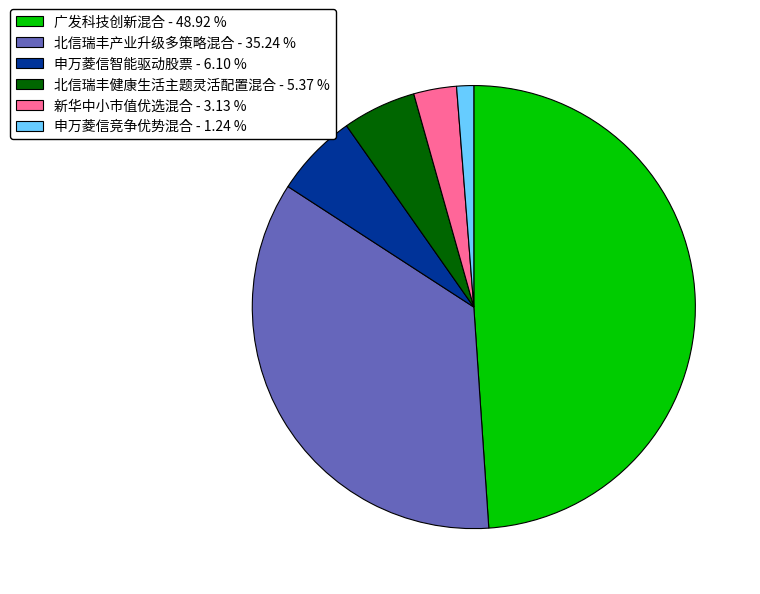

Is it true that 北信瑞丰产业升级多策略混合 is 35% of the pie?

True